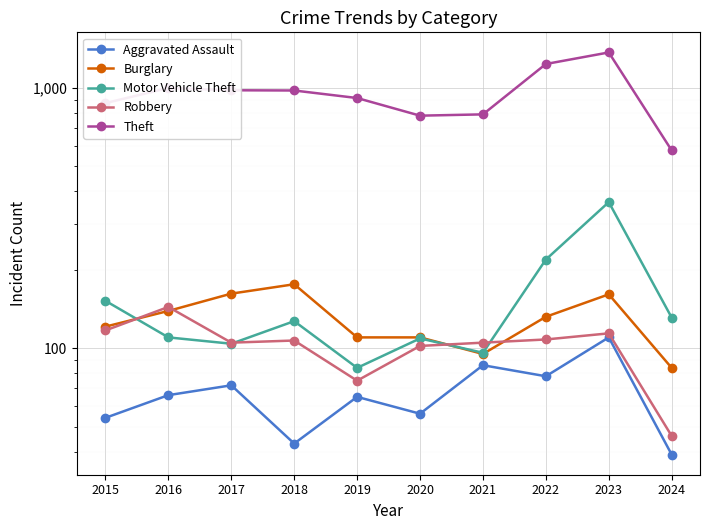

Is the value of Aggravated Assault at 2018 greater than the value of Burglary at 2024?

No